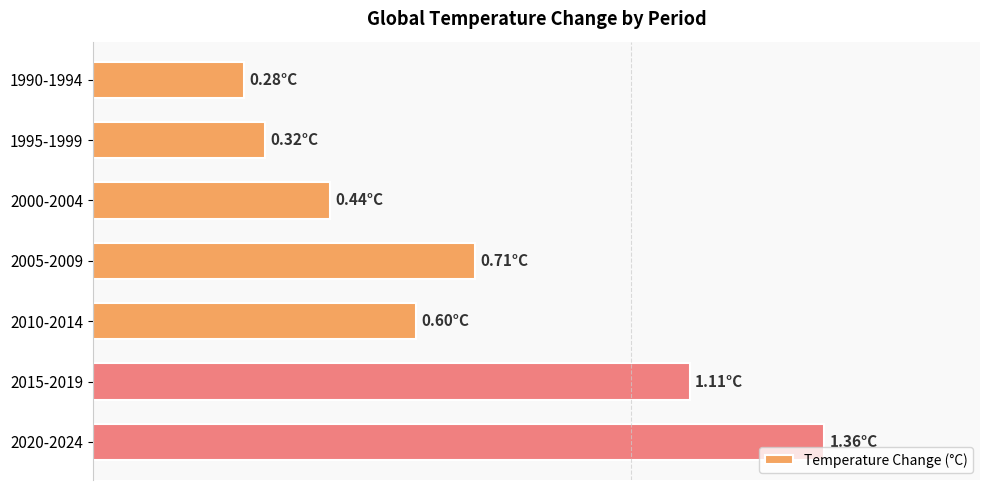

What is the sum of all values?

4.8